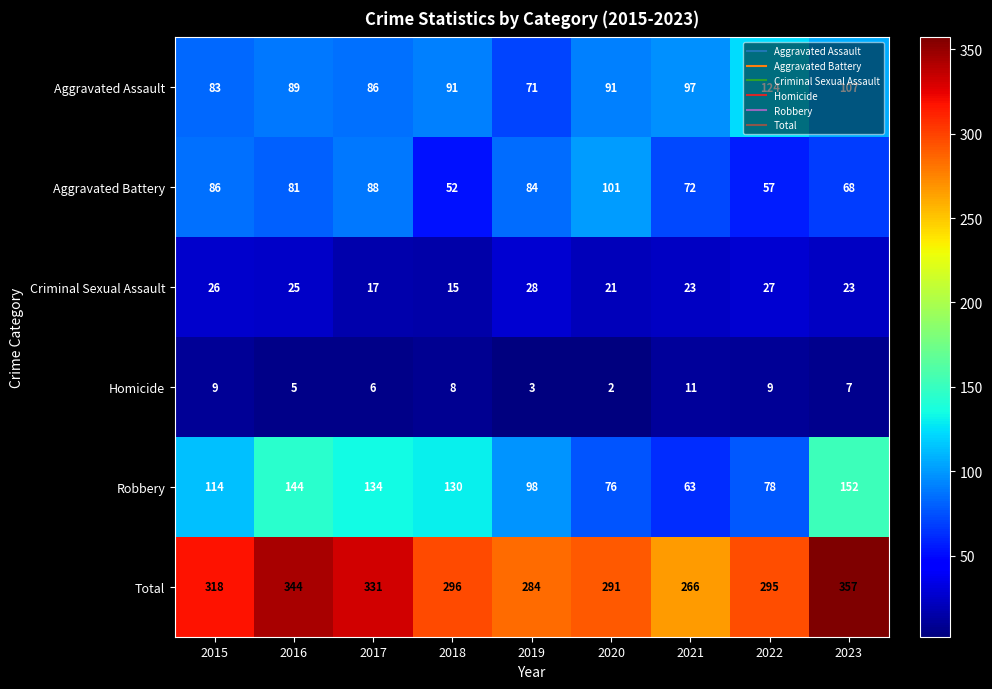

Which series has the largest total across all categories?

Total